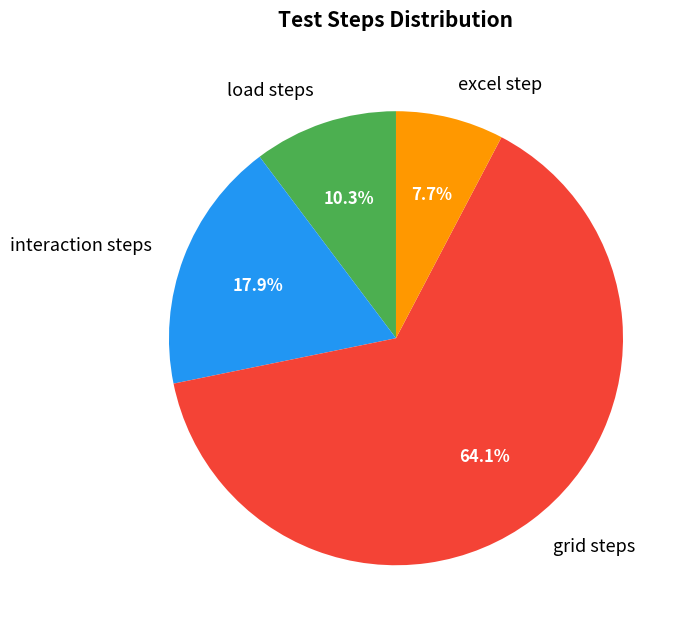

How much of the chart is everything except load steps?

89.7%